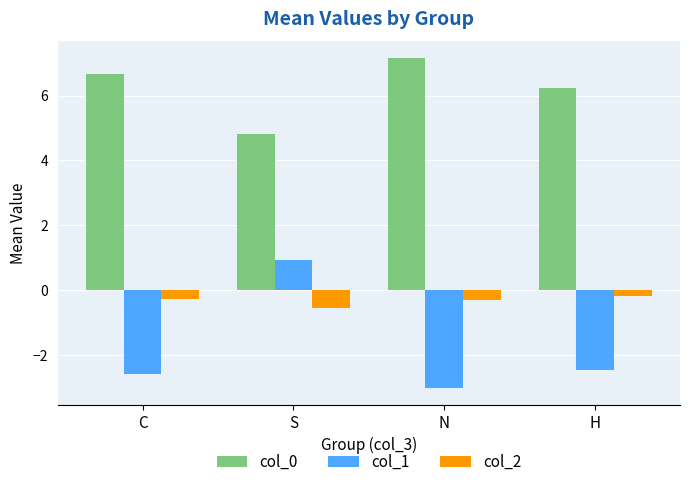

Is it true that col_1 equals -1.6 at C?

False